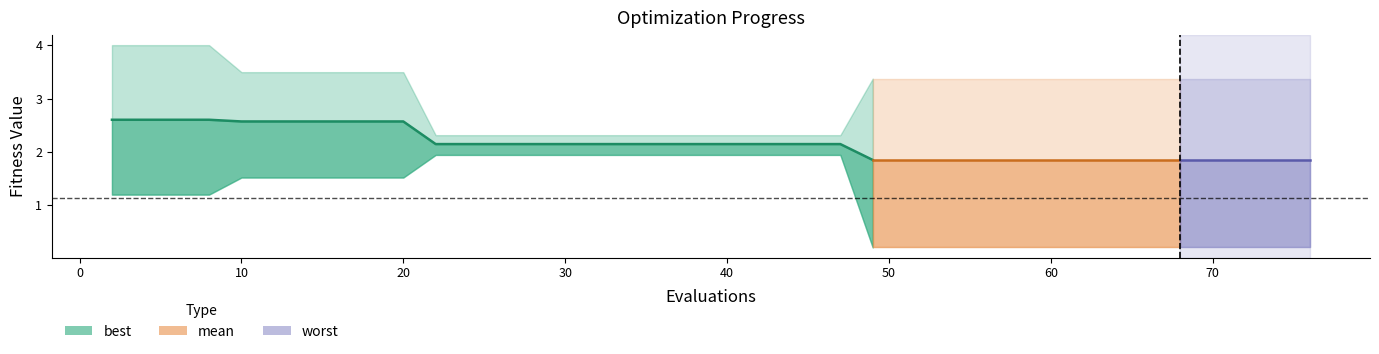

True or false: mean and best cross at least once.

False